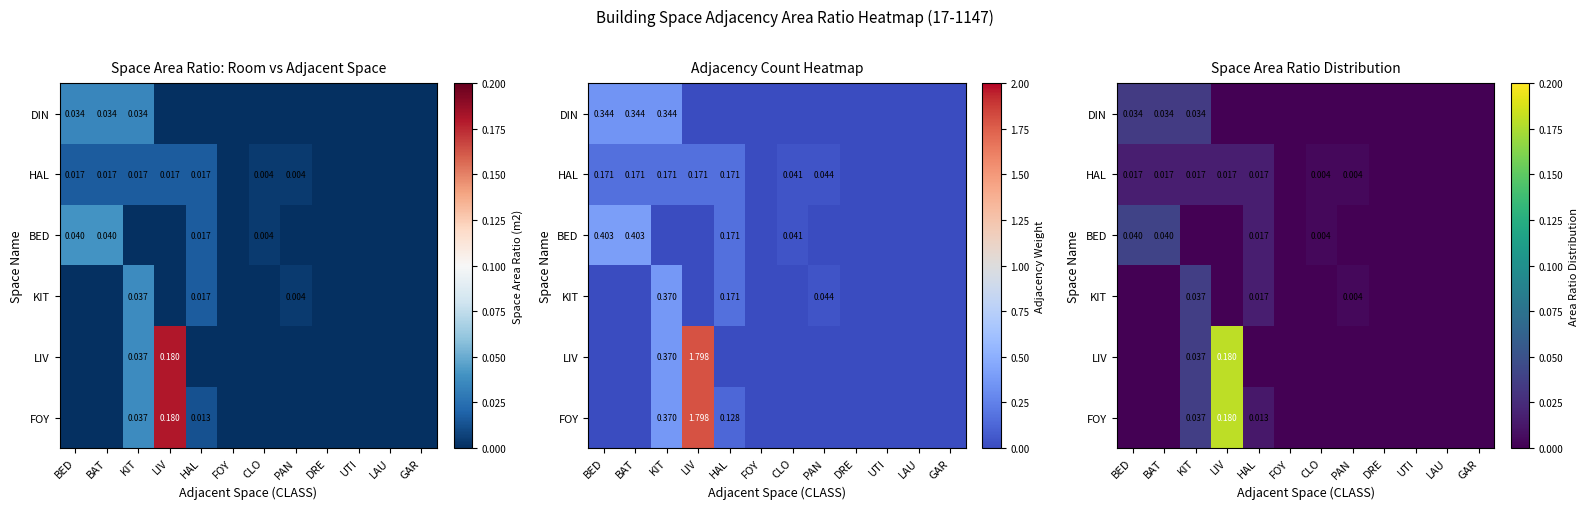

At which label does HAL reach its minimum?

FOY